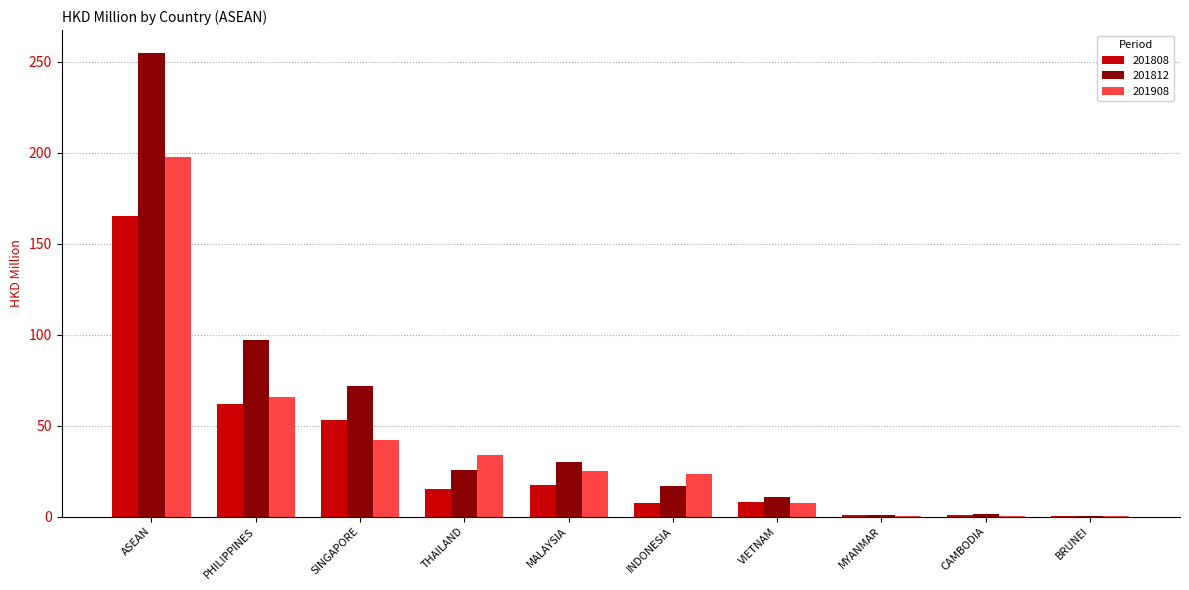

Where does the 201812 series first go above 25?

ASEAN